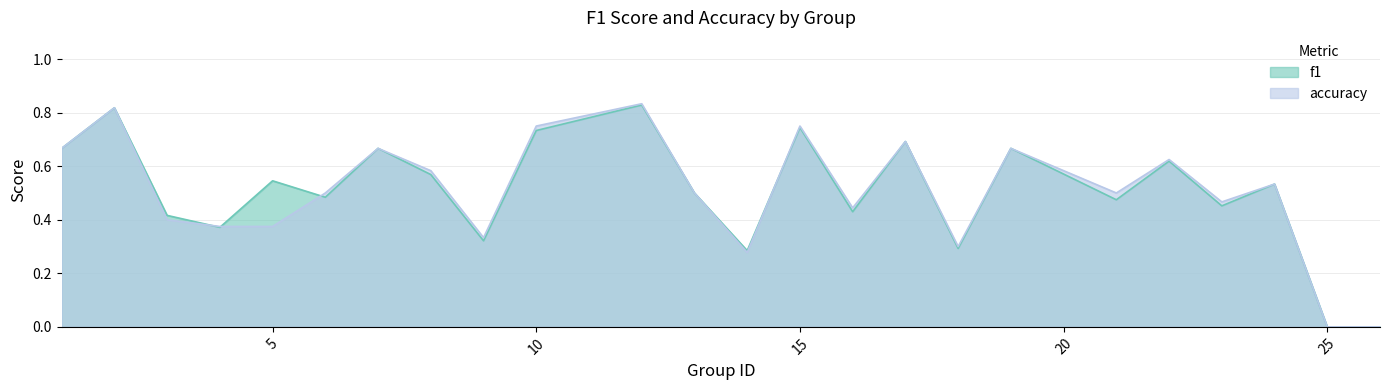

At which label does f1 reach its peak?

12